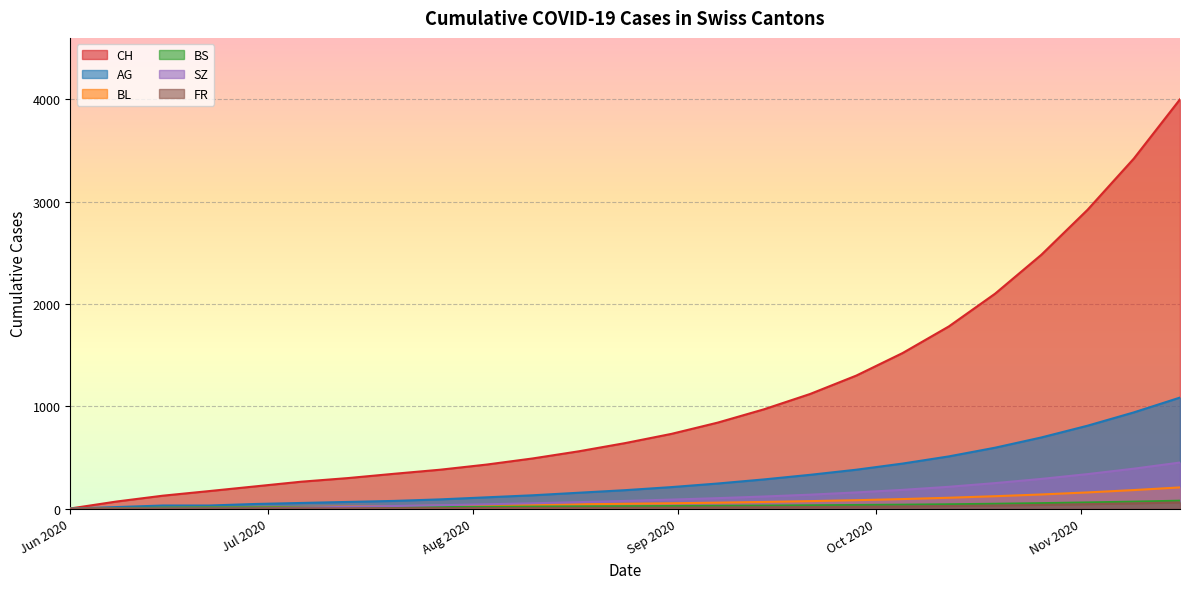

Is the value of SZ at 2020-09-01 greater than the value of CH at 2020-10-01?

No